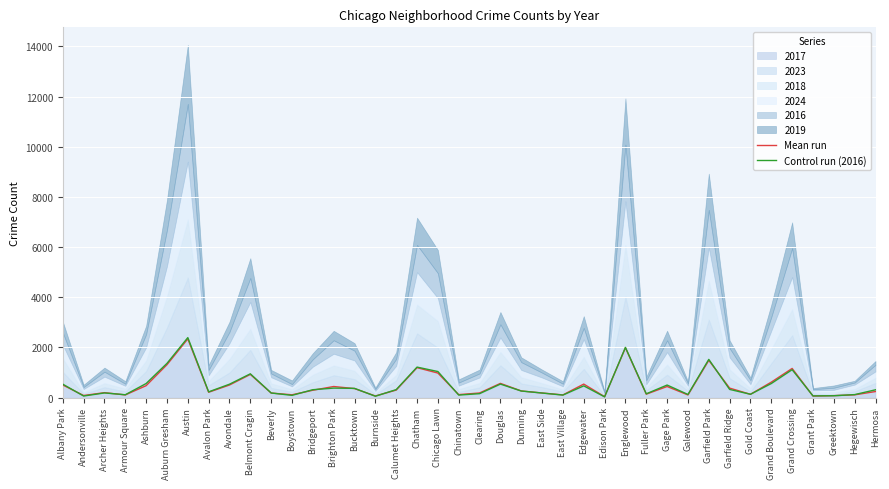

True or false: Control run (2016) and Mean run intersect in this chart.

True